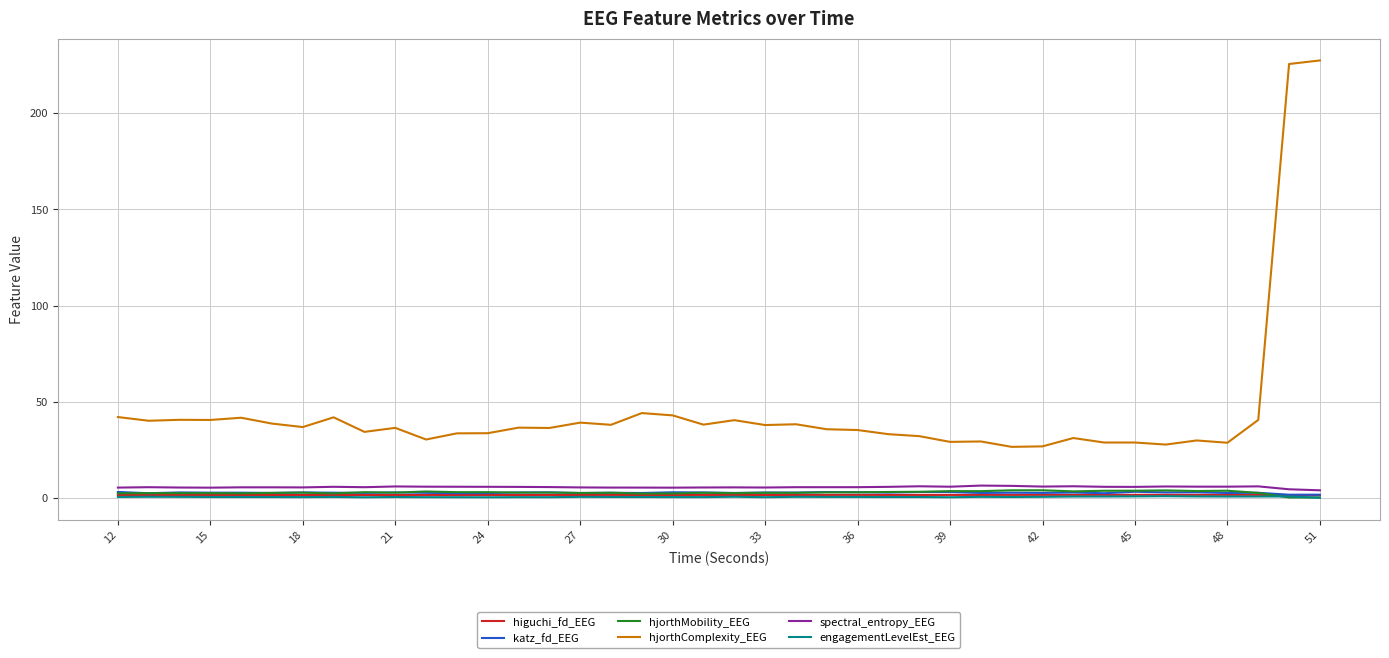

Which series has the largest range (max minus min)?

hjorthComplexity_EEG